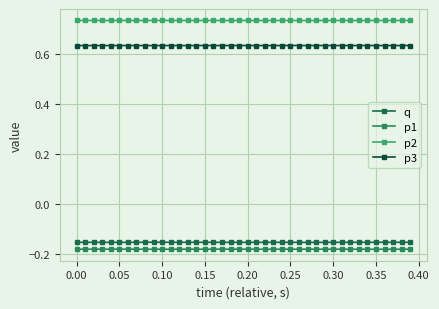

Is this an area chart (filled region under the line)?

No